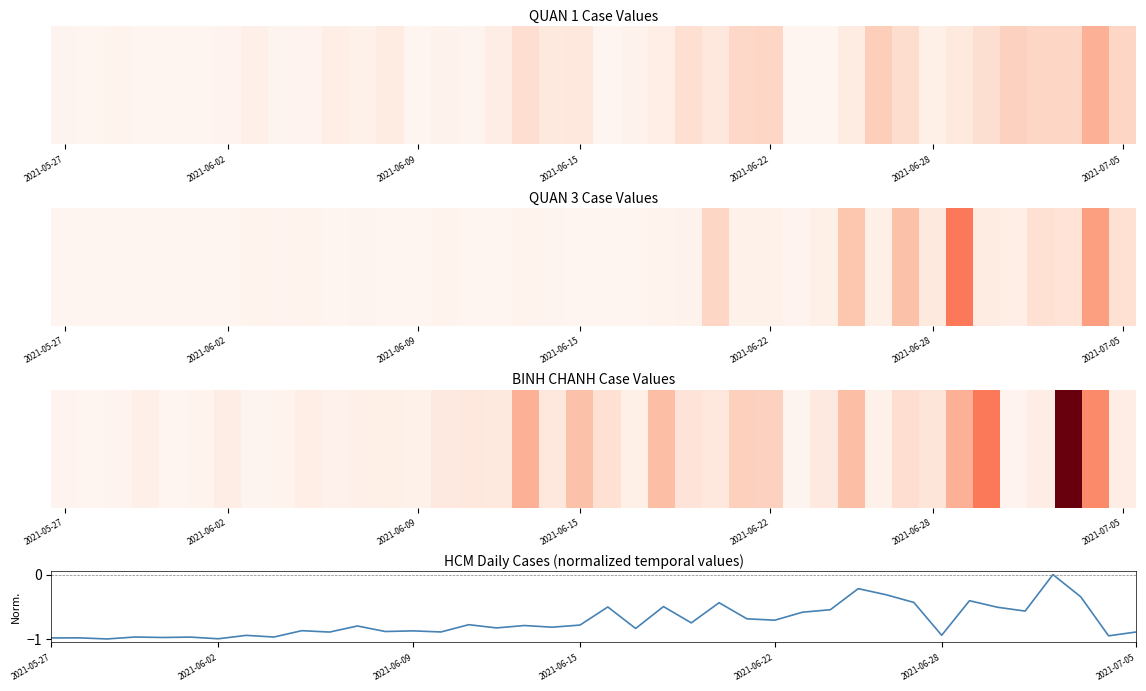

What is the difference between the maximum and minimum values?

1.0